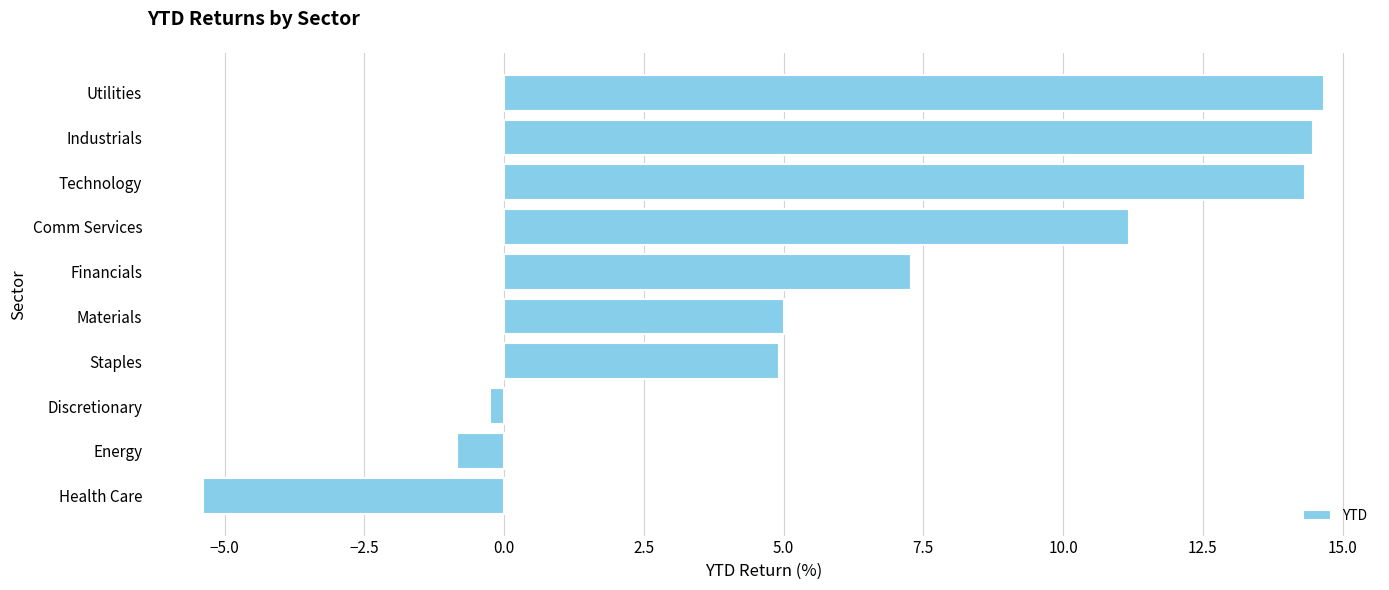

What is the smallest value displayed?

-5.4